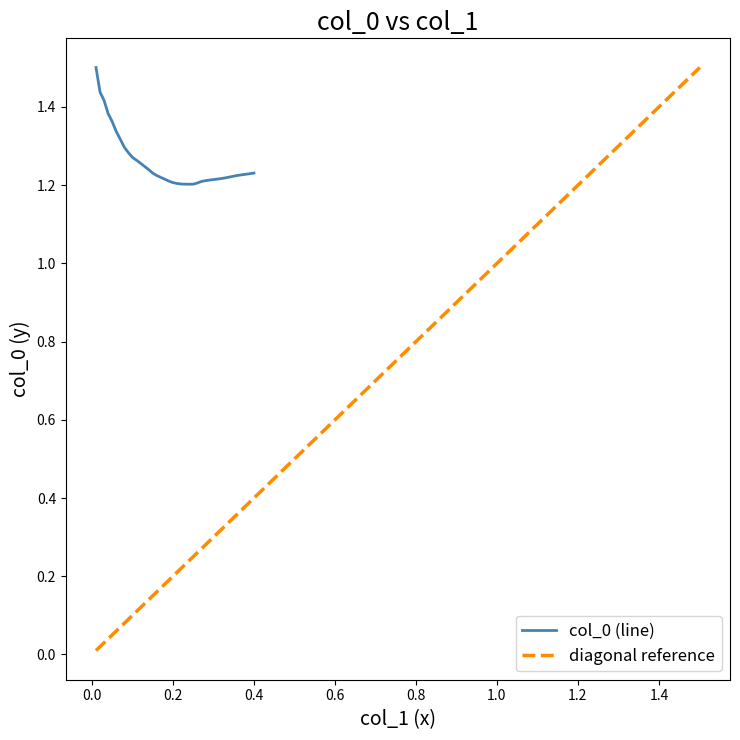

Count the number of data series in this chart.

1